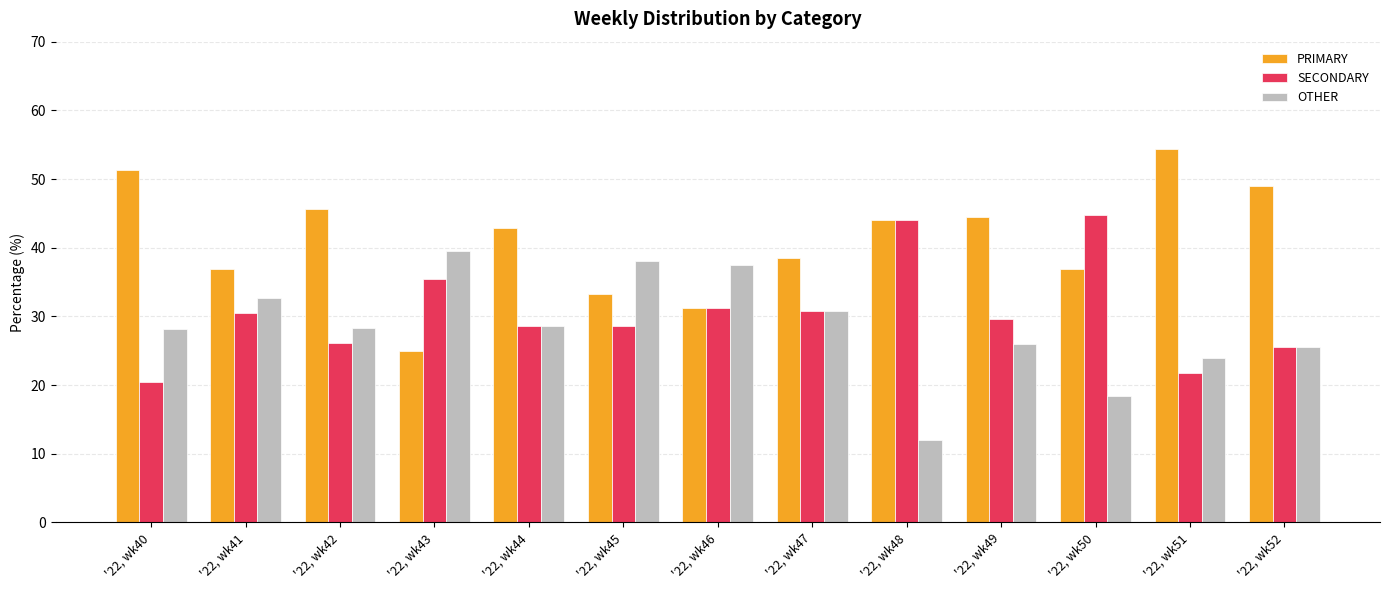

Which series has the largest total across all categories?

PRIMARY